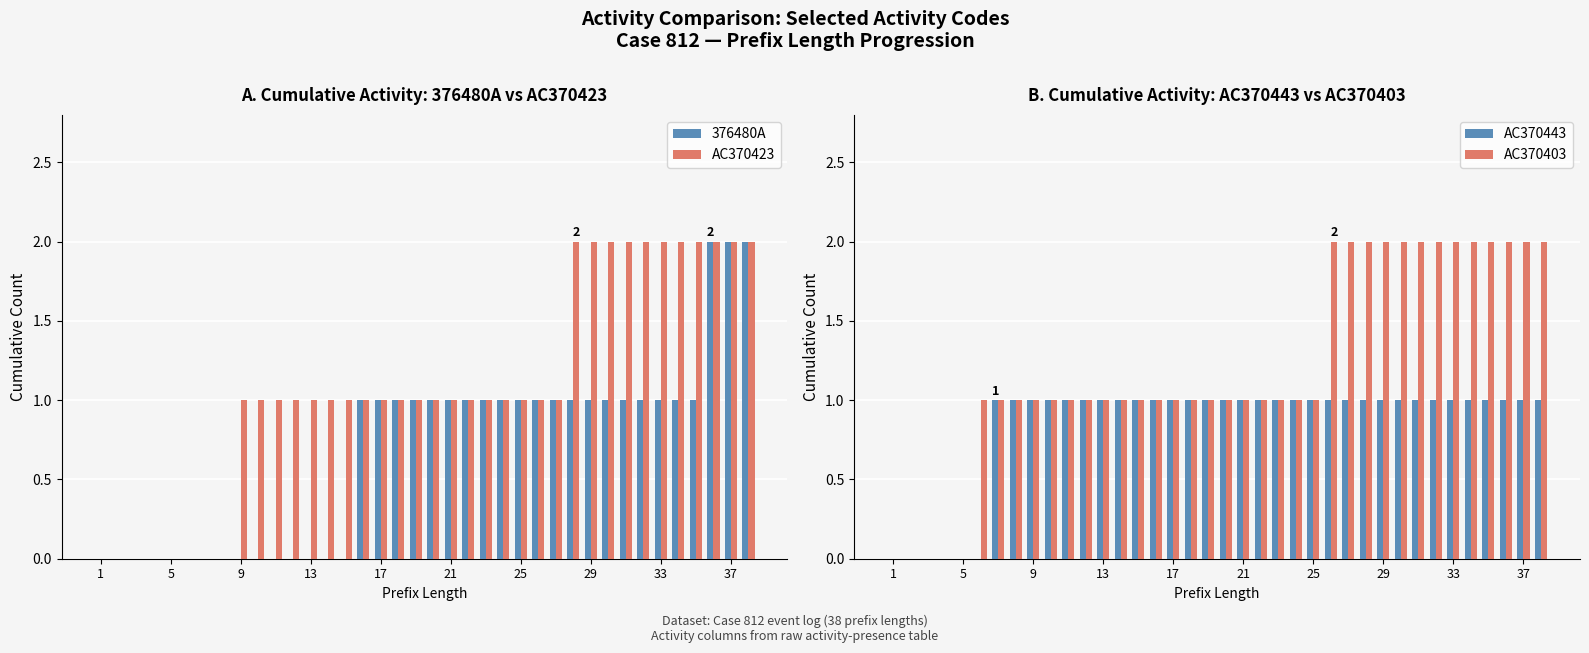

Reading left to right, transcribe all the data shown in this chart.

376480A: 0	0	0	0	0	0	0	0	0	0	0	0	0	0	0	1	1	1	1	1	1	1	1	1	1	1	1	1	1	1	1	1	1	1	1	2	2	2
AC370423: 0	0	0	0	0	0	0	0	1	1	1	1	1	1	1	1	1	1	1	1	1	1	1	1	1	1	1	2	2	2	2	2	2	2	2	2	2	2
AC370443: 0	0	0	0	0	0	1	1	1	1	1	1	1	1	1	1	1	1	1	1	1	1	1	1	1	1	1	1	1	1	1	1	1	1	1	1	1	1
AC370403: 0	0	0	0	0	1	1	1	1	1	1	1	1	1	1	1	1	1	1	1	1	1	1	1	1	2	2	2	2	2	2	2	2	2	2	2	2	2